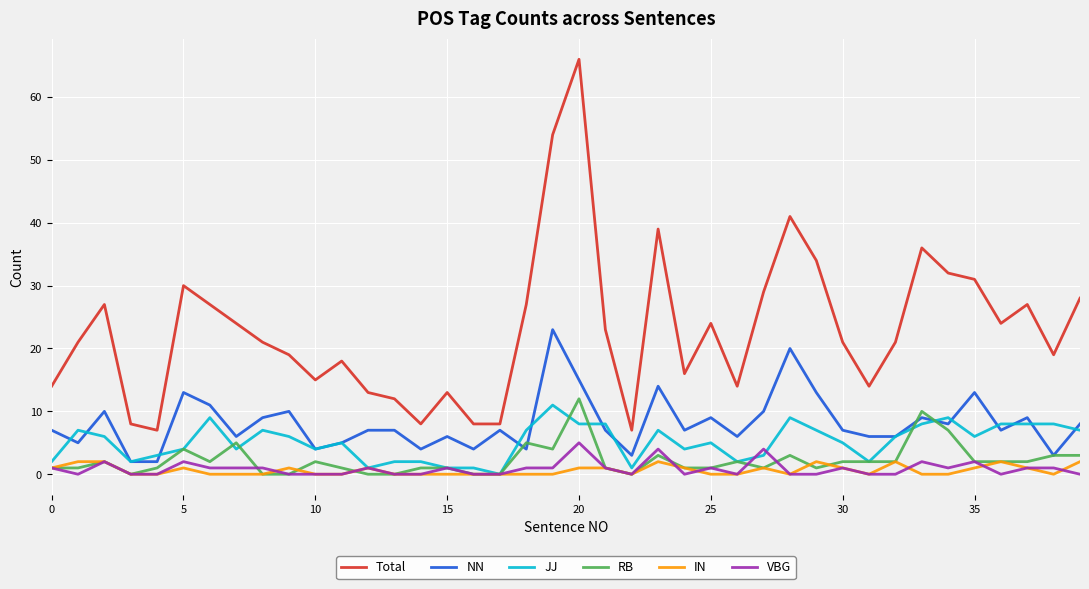

What is the greatest value displayed?

66